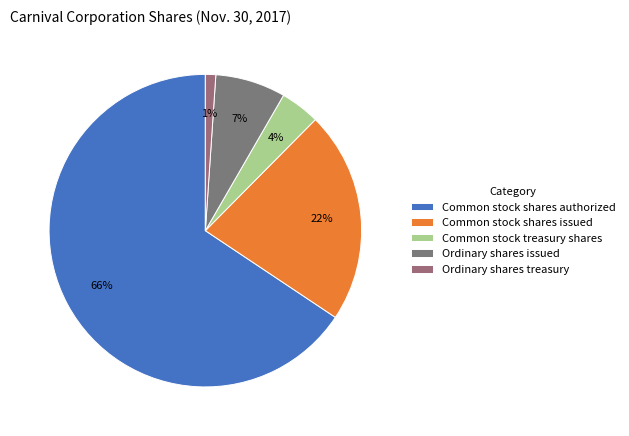

What portion of the pie excludes Common stock shares issued?

78.1%